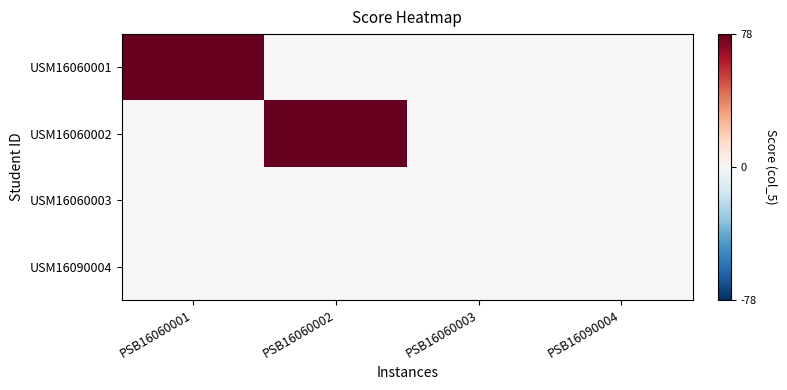

At which category does the chart reach its minimum across all series?

PSB16060002